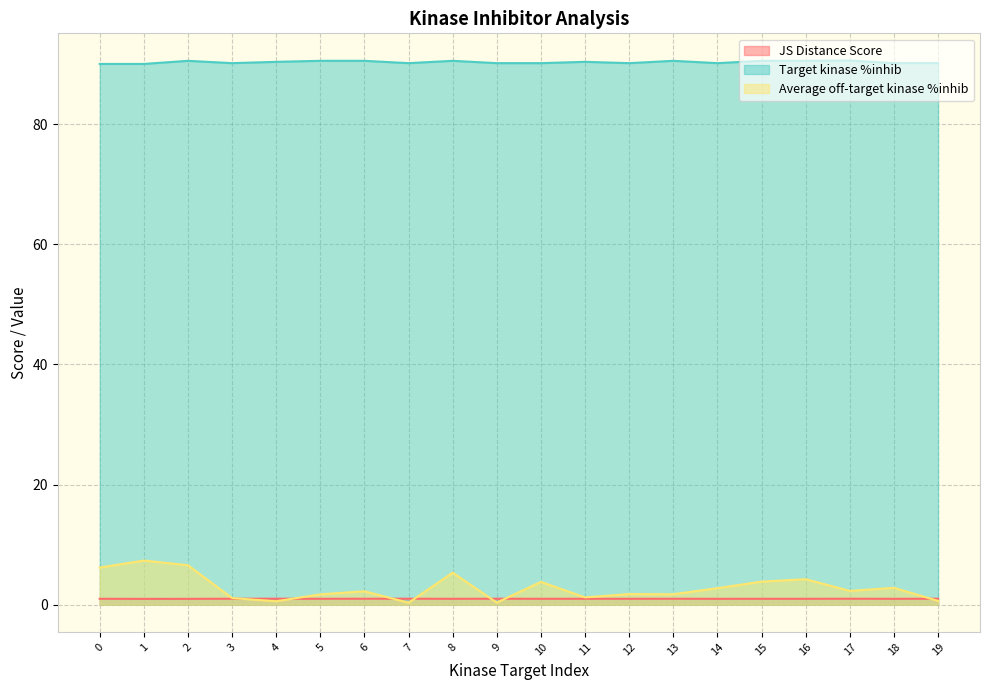

Reading right to left, transcribe all the data shown in this chart.

JS Distance Score: 1.0	1.0	1.0	1.0	1.0	1.0	1.0	1.0	1.0	1.0	1.0	1.0	1.0	1.0	1.0	1.0	1.0	1.0	1.0	1.0
Target kinase %inhib: 90.1	90.1	90.6	90.5	90.5	90.1	90.5	90.1	90.3	90.1	90.1	90.5	90.1	90.5	90.5	90.3	90.1	90.5	90.0	90.0
Average off-target kinase %inhib: 0.6	2.8	2.3	4.2	3.8	2.8	1.7	1.8	1.2	3.8	0.3	5.3	0.3	2.2	1.7	0.6	1.1	6.6	7.3	6.2